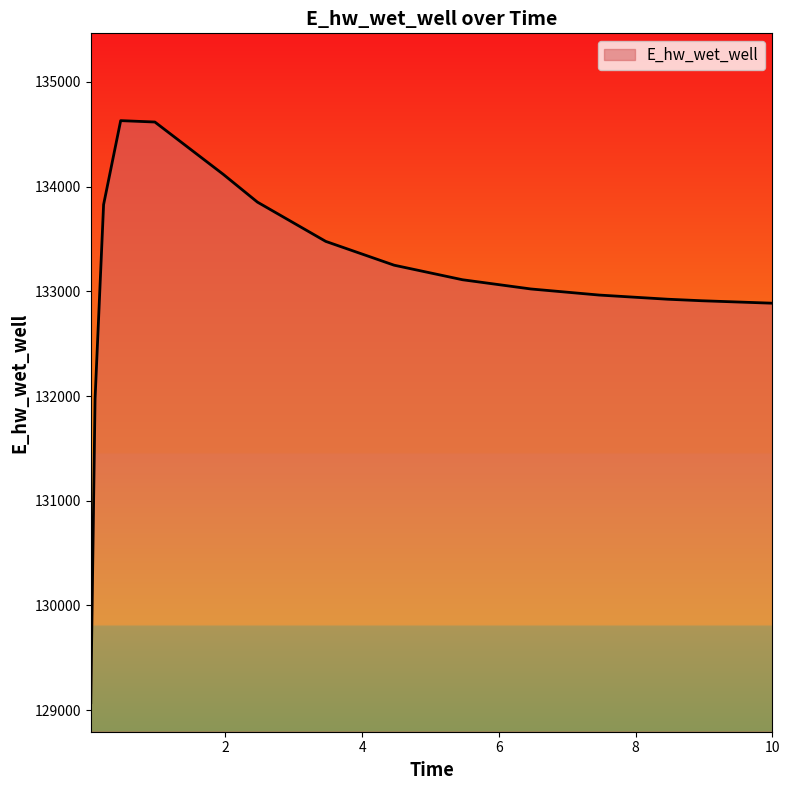

What is the greatest value displayed?

134630.7